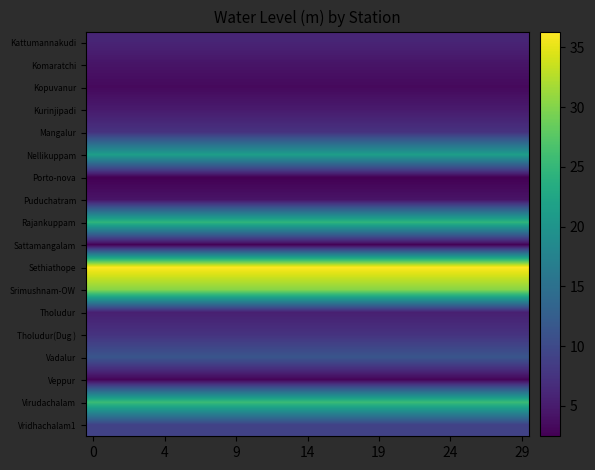

How many series are shown in this chart?

18